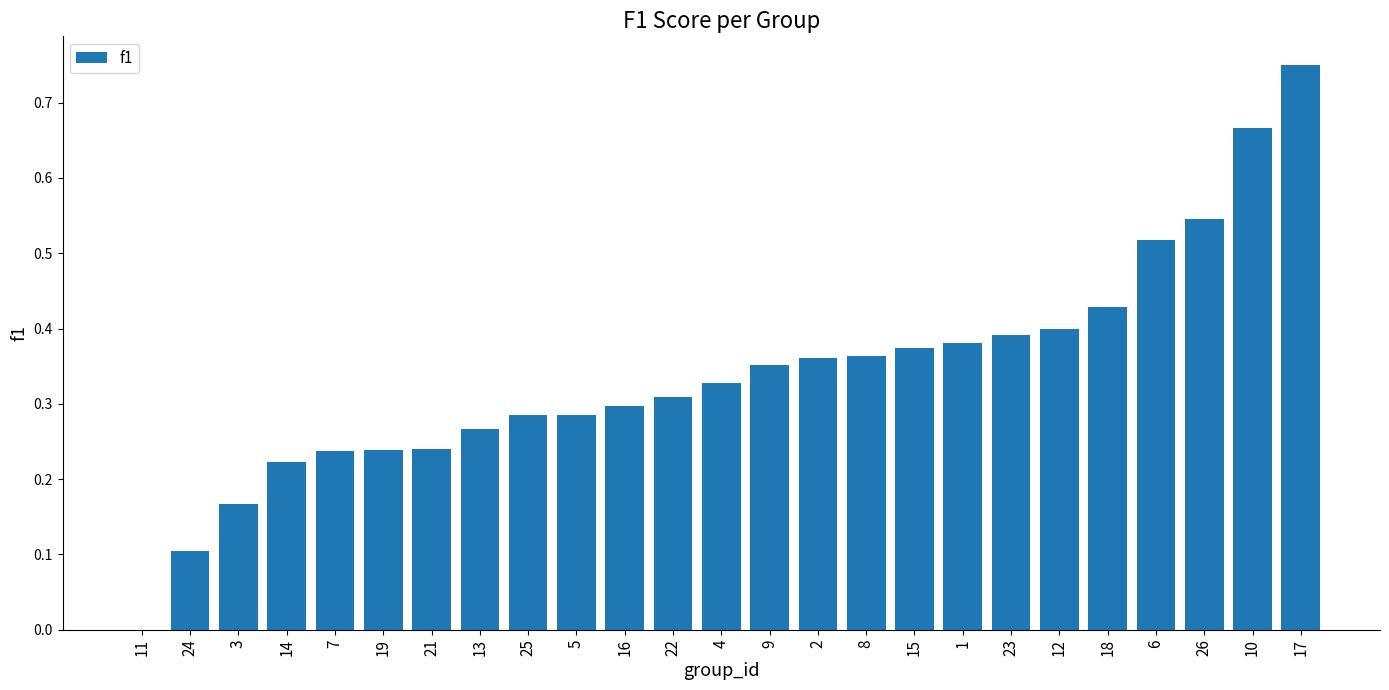

True or false: the data shows 0.5 at 22.

False